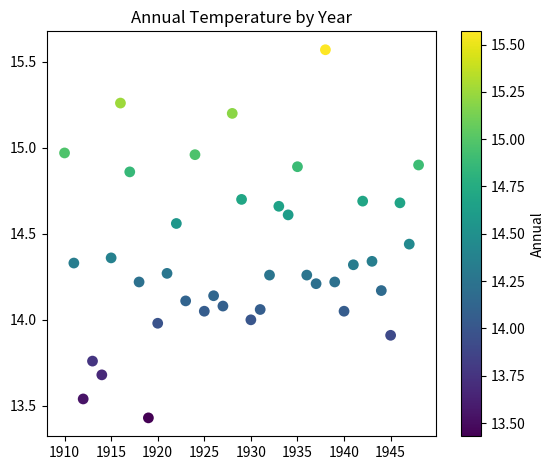

What is the range of Y values (max minus min)?

2.1